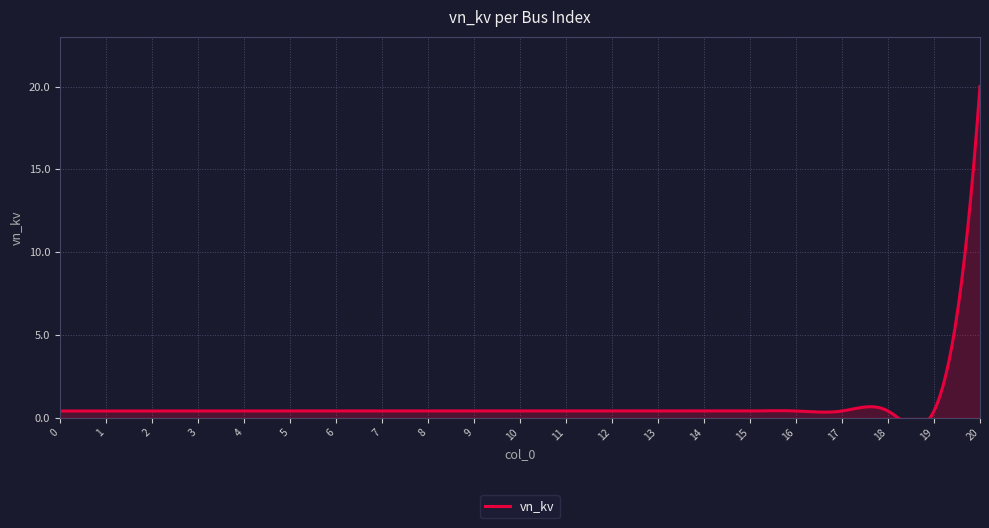

What is the difference between the maximum and minimum values?

19.6